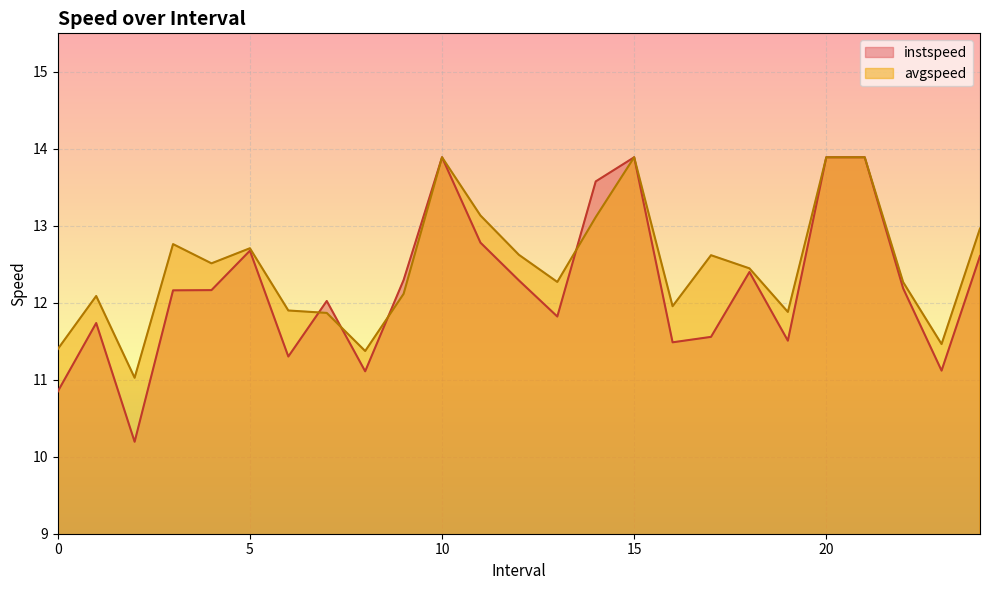

Reading left to right, extract all data points from this chart.

instspeed: 0.0=10.8	1.0=11.7	2.0=10.2	3.0=12.2	4.0=12.2	5.0=12.7	6.0=11.3	7.0=12.0	8.0=11.1	9.0=12.3	10.0=13.9	11.0=12.8	12.0=12.3	13.0=11.8	14.0=13.6	15.0=13.9	16.0=11.5	17.0=11.6	18.0=12.4	19.0=11.5	20.0=13.9	21.0=13.9	22.0=12.2	23.0=11.1	24.0=12.6
avgspeed: 0.0=11.4	1.0=12.1	2.0=11.0	3.0=12.8	4.0=12.5	5.0=12.7	6.0=11.9	7.0=11.9	8.0=11.4	9.0=12.1	10.0=13.9	11.0=13.1	12.0=12.6	13.0=12.3	14.0=13.1	15.0=13.9	16.0=12.0	17.0=12.6	18.0=12.4	19.0=11.9	20.0=13.9	21.0=13.9	22.0=12.3	23.0=11.5	24.0=13.0